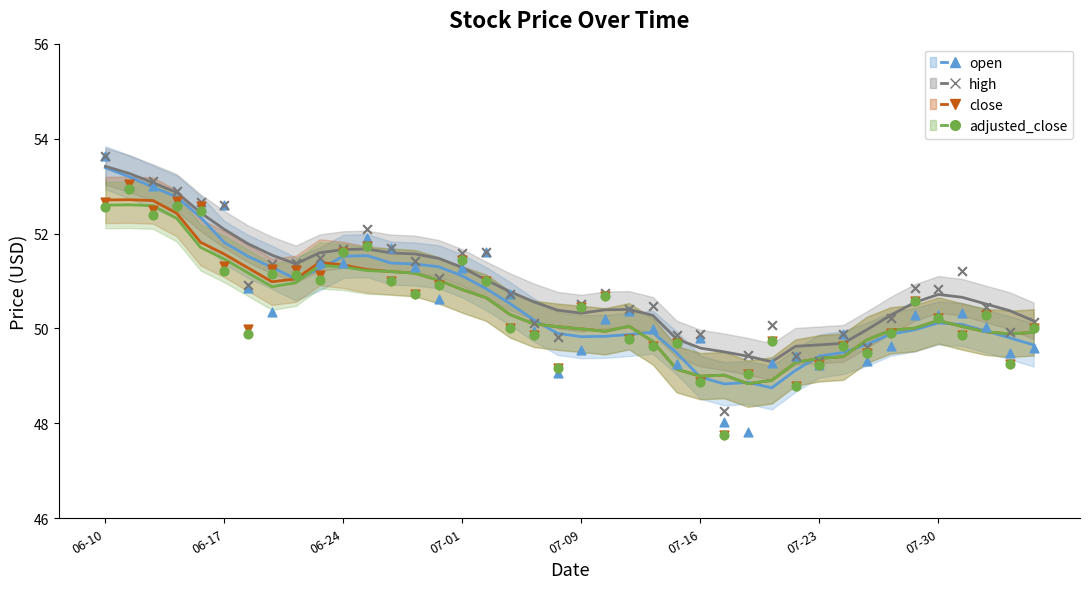

Which series reaches the minimum Y coordinate?

close